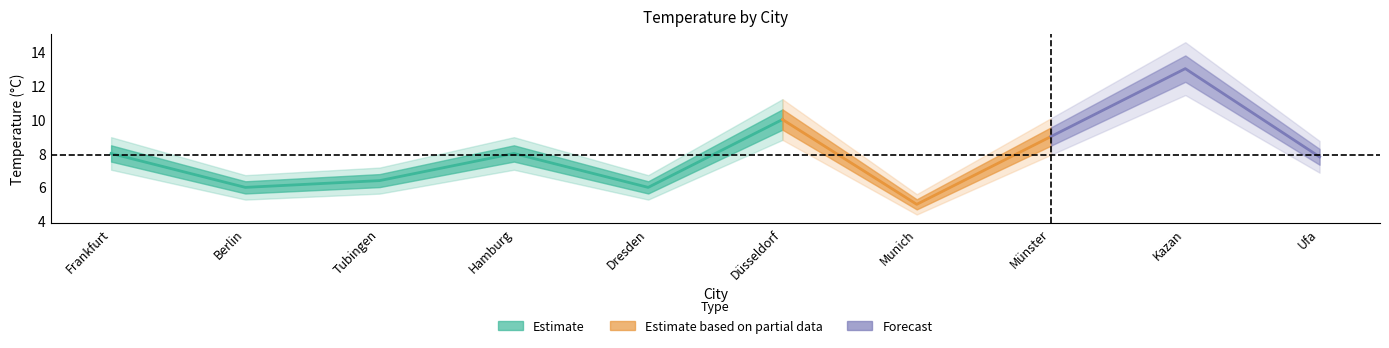

Rank the categories by value from highest to lowest.

Kazan, Düsseldorf, Münster, Frankfurt, Hamburg, Ufa, Tubingen, Berlin, Dresden, Munich